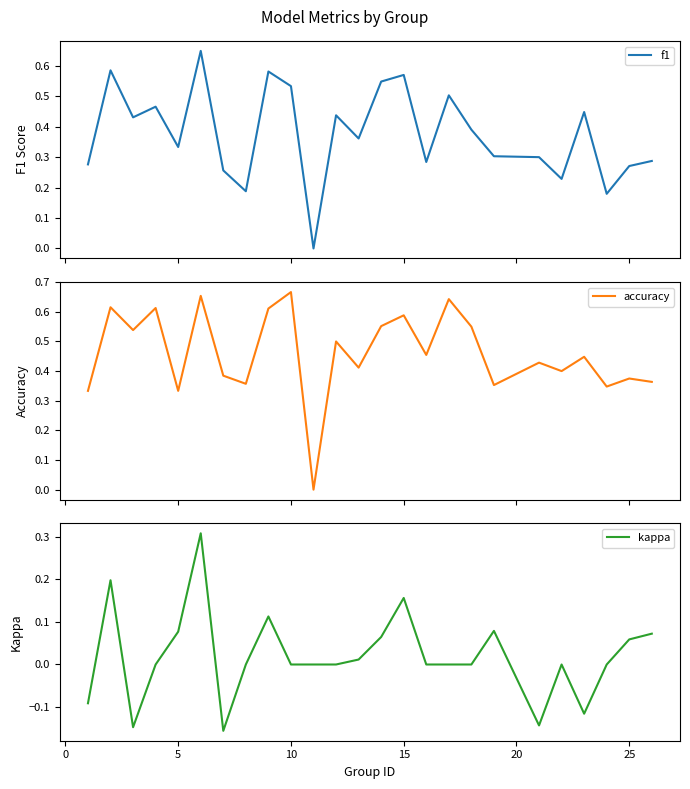

The value of kappa at 19 is -0.2. True or false?

False